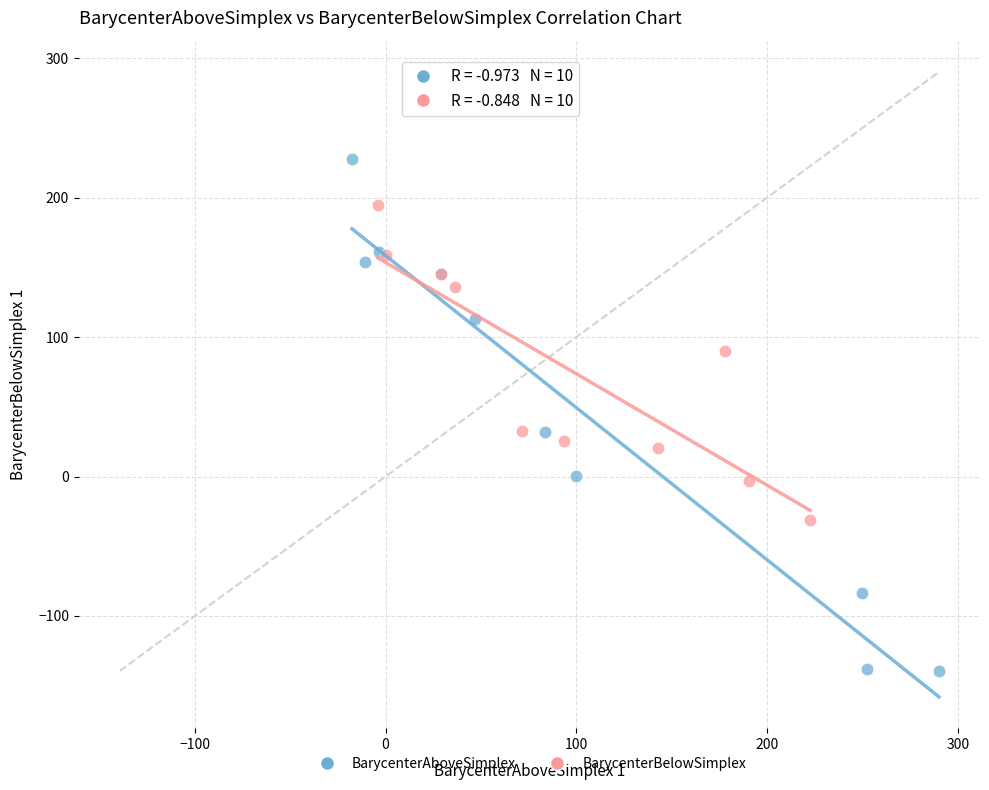

Which series reaches the maximum Y coordinate?

BarycenterAboveSimplex